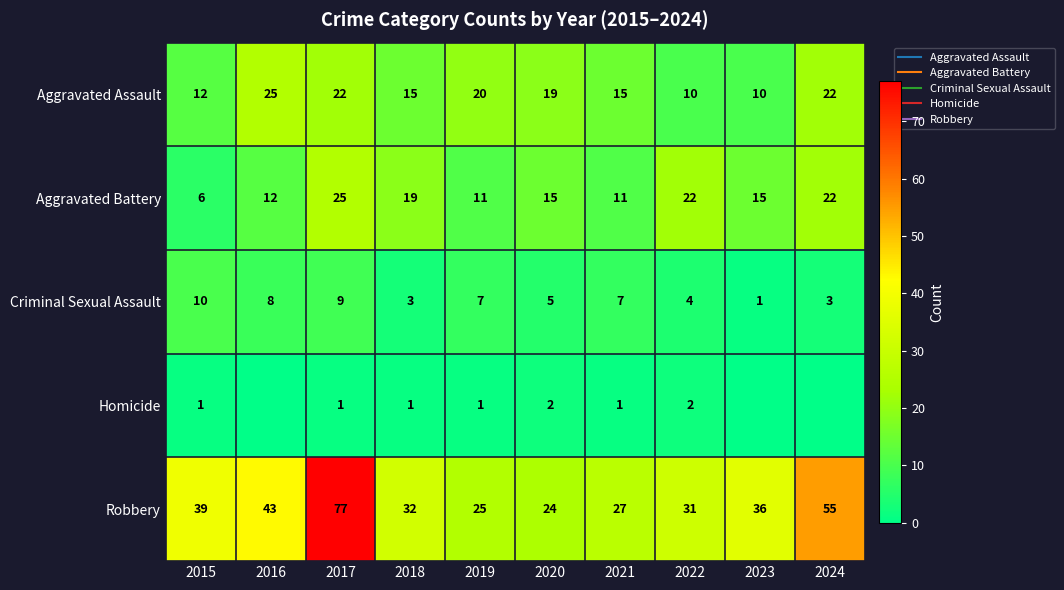

Is it true that Aggravated Battery equals 21 at 2020?

False